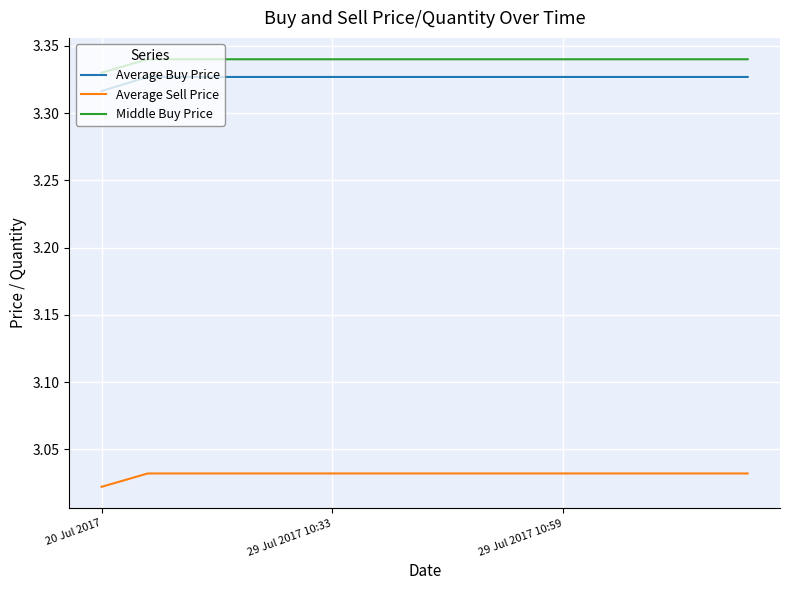

True or false: Average Buy Price and Middle Buy Price cross at least once.

False